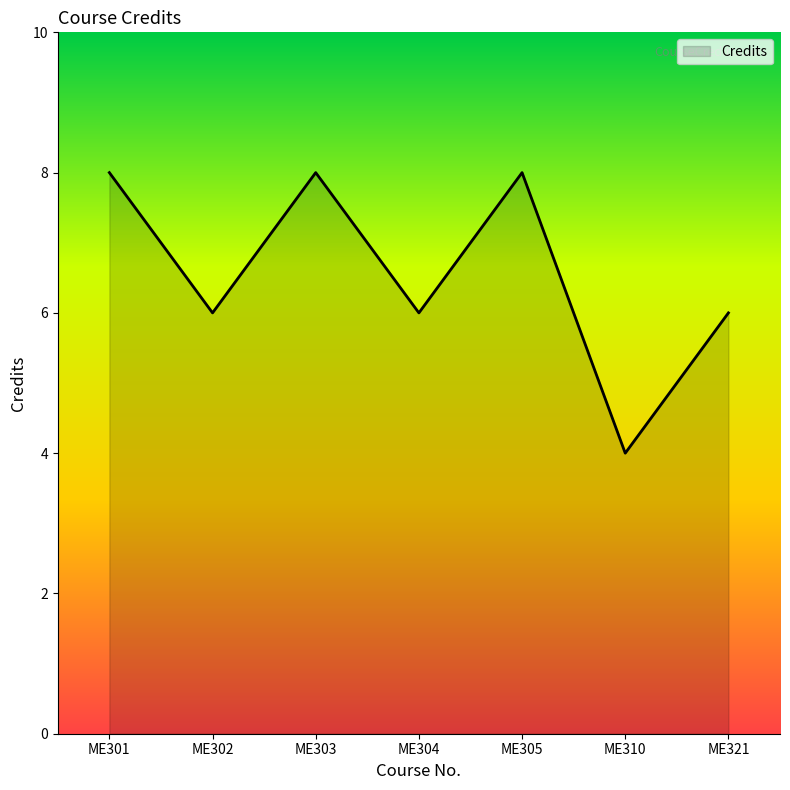

What is the sum of all values?

46